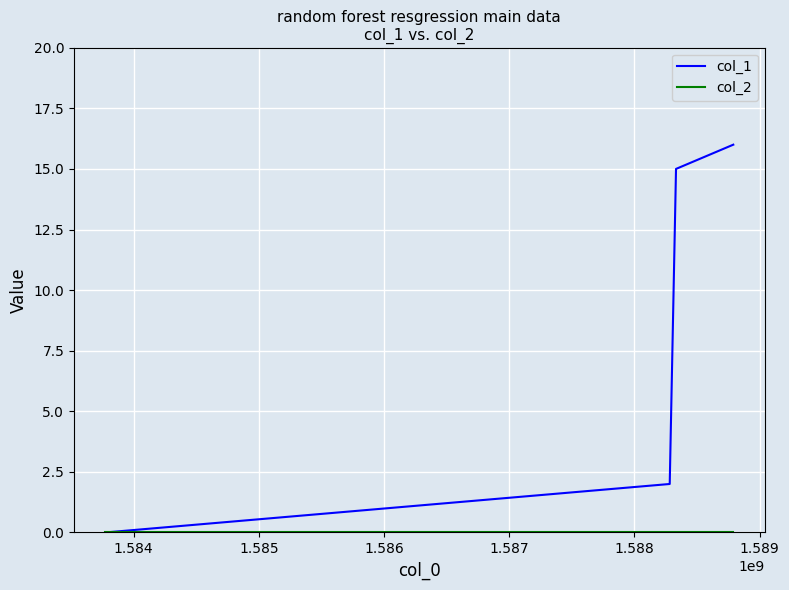

True or false: col_1 has more than 0 points higher than both neighbors.

False